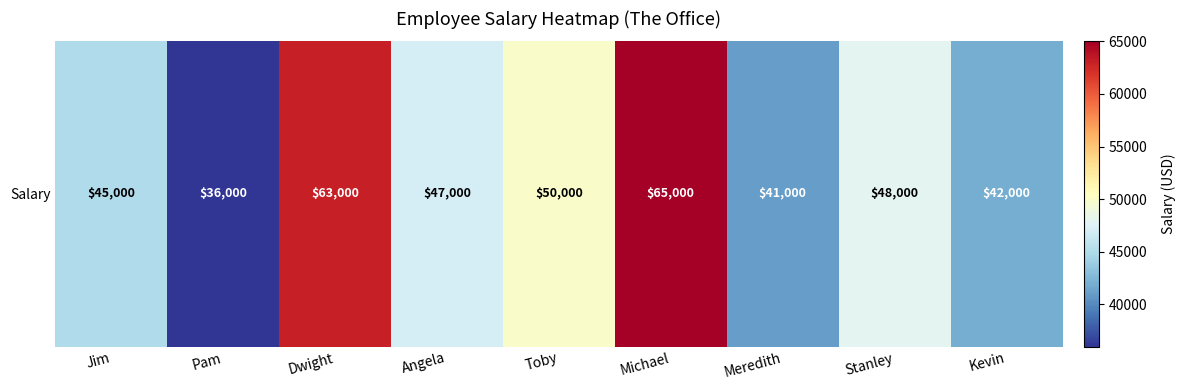

True or false: the data shows 65000 at Michael.

True